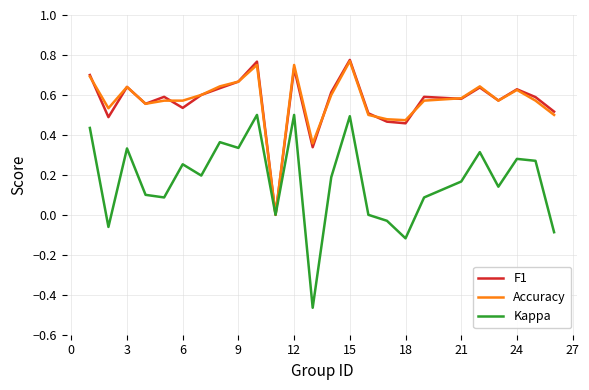

Which series has the widest spread of values?

Kappa